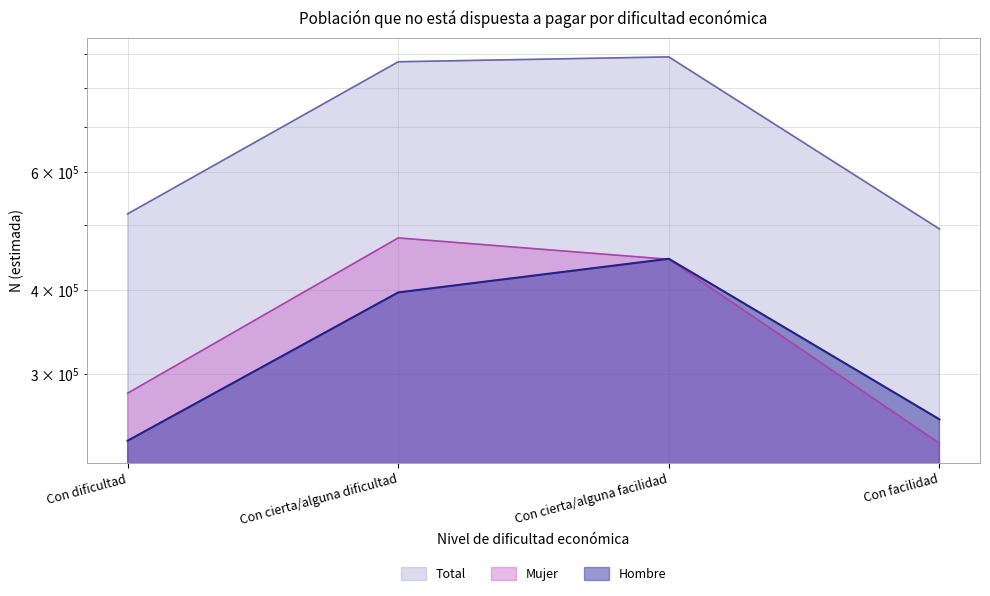

What are all the series names shown in the legend?

Hombre, Mujer, Total